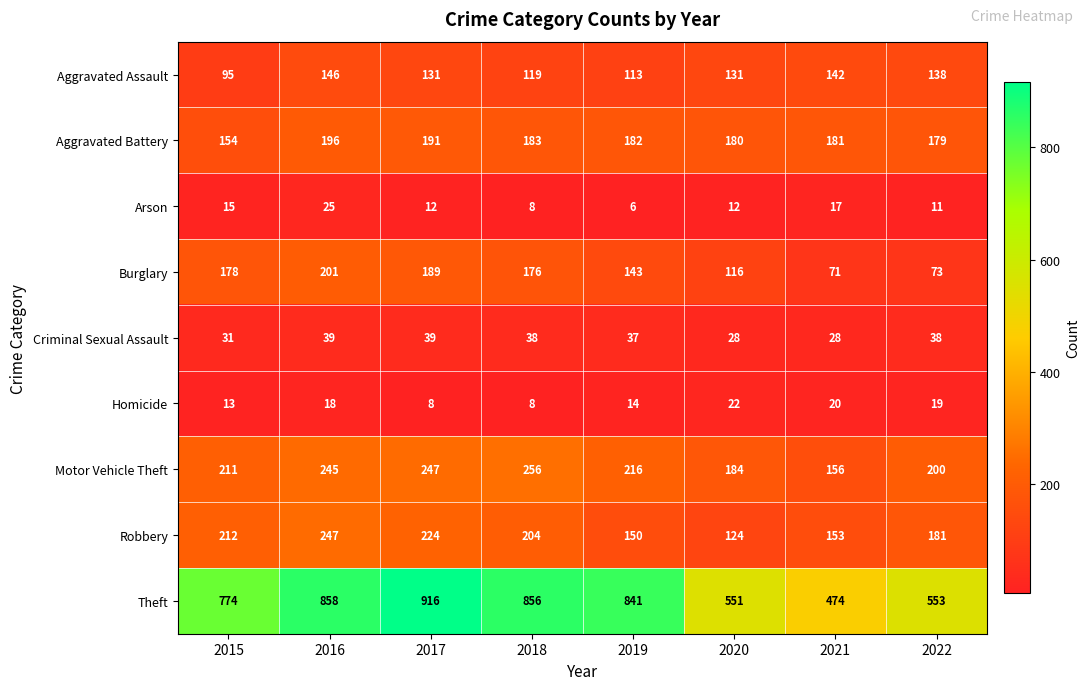

Which series has the largest total across all categories?

Theft